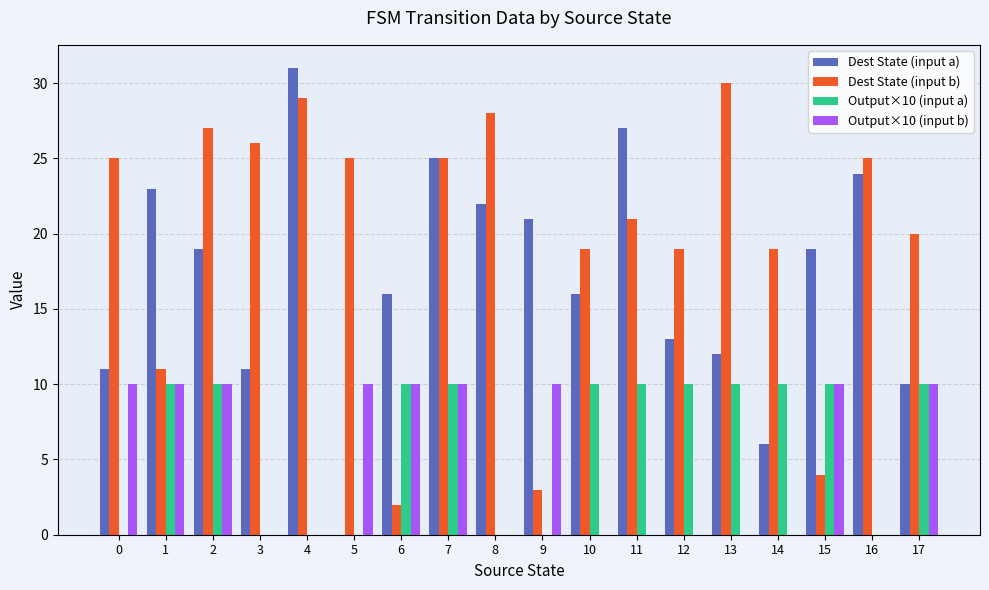

What is the total value across all series at 8?

50